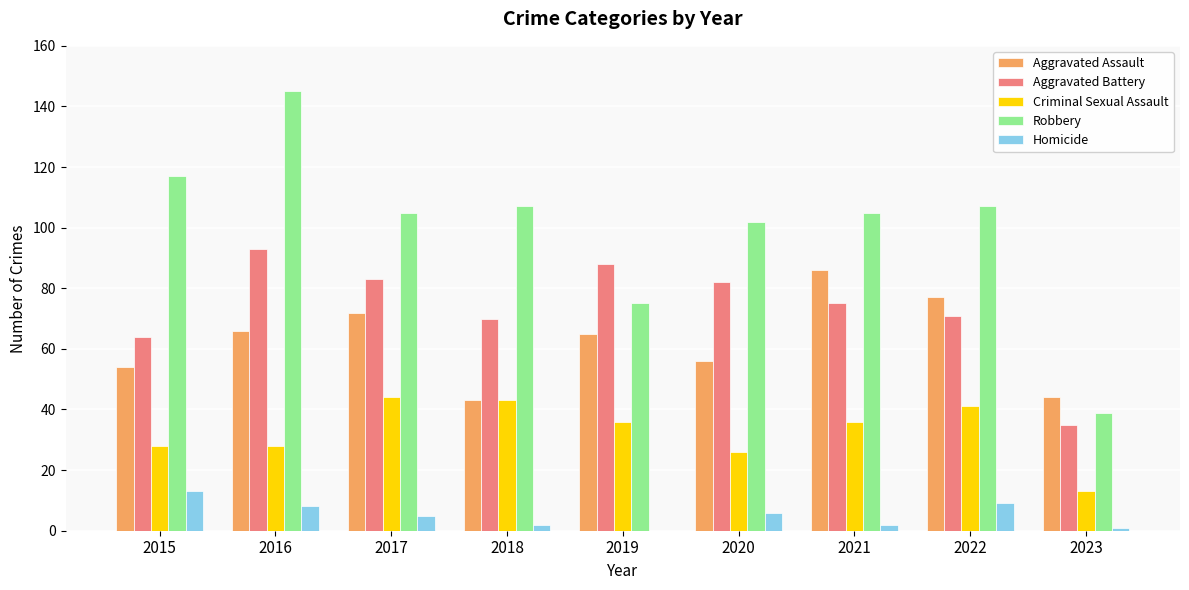

Reading left to right, extract all data points from this chart.

Aggravated Assault: 54	66	72	43	65	56	86	77	44
Aggravated Battery: 64	93	83	70	88	82	75	71	35
Criminal Sexual Assault: 28	28	44	43	36	26	36	41	13
Robbery: 117	145	105	107	75	102	105	107	39
Homicide: 13	8	5	2	0	6	2	9	1